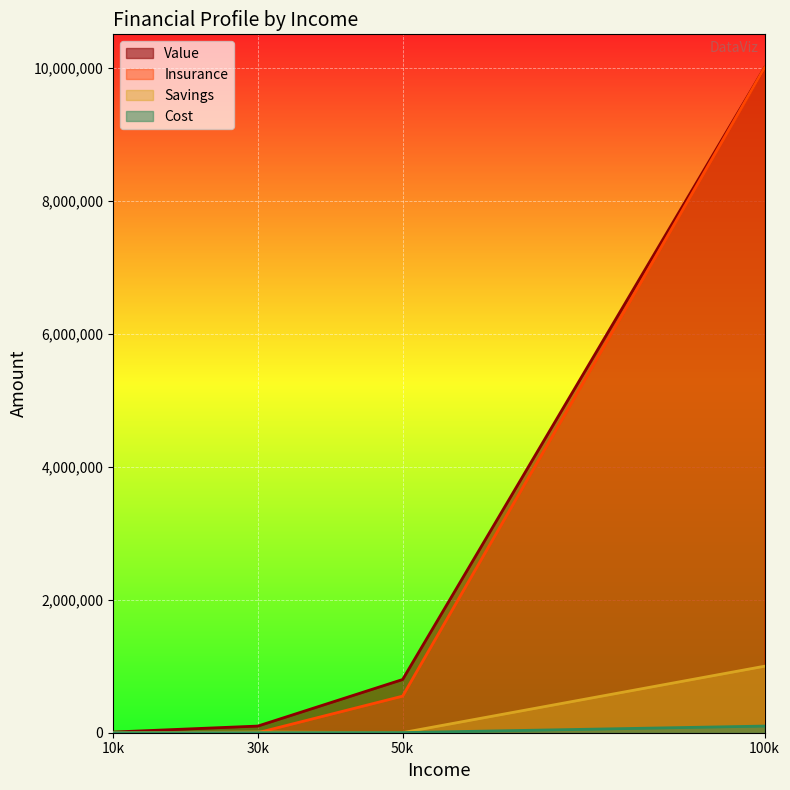

The value of Insurance at 100k is 10000000. True or false?

True